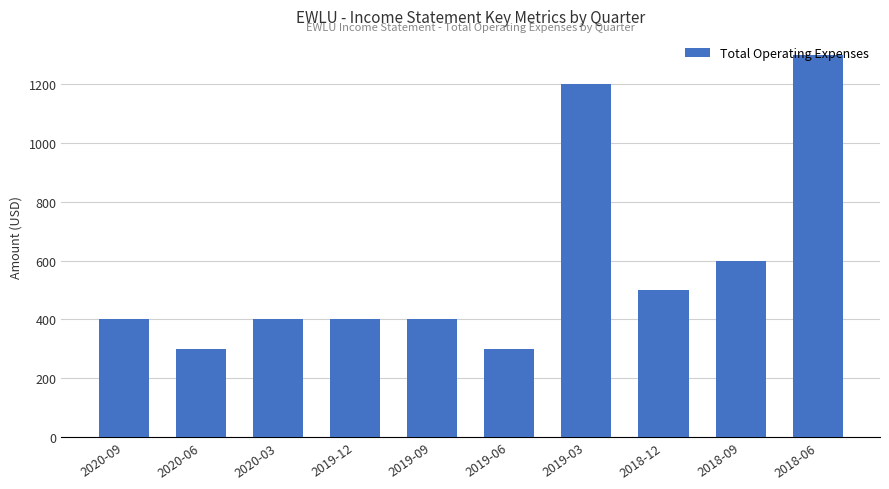

Where is the data nearest to the value 800?

2018-09